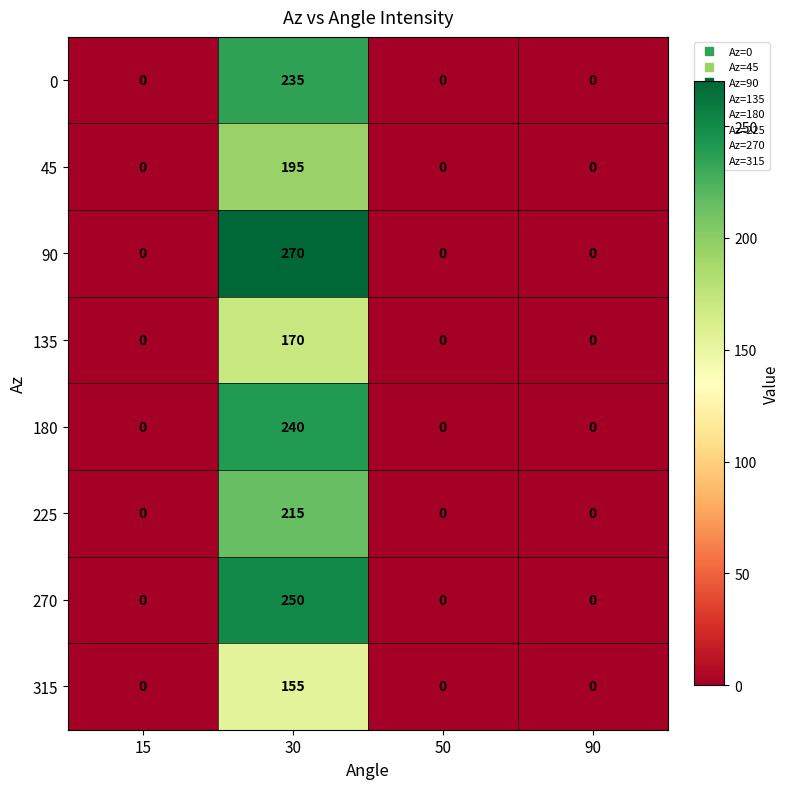

Is it true that 0 equals 0 at 50?

True